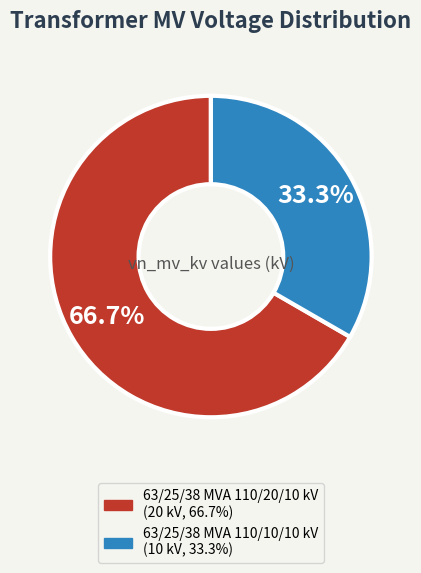

Which has a higher value, 63/25/38 MVA 110/20/10 kV or 63/25/38 MVA 110/10/10 kV?

63/25/38 MVA 110/20/10 kV